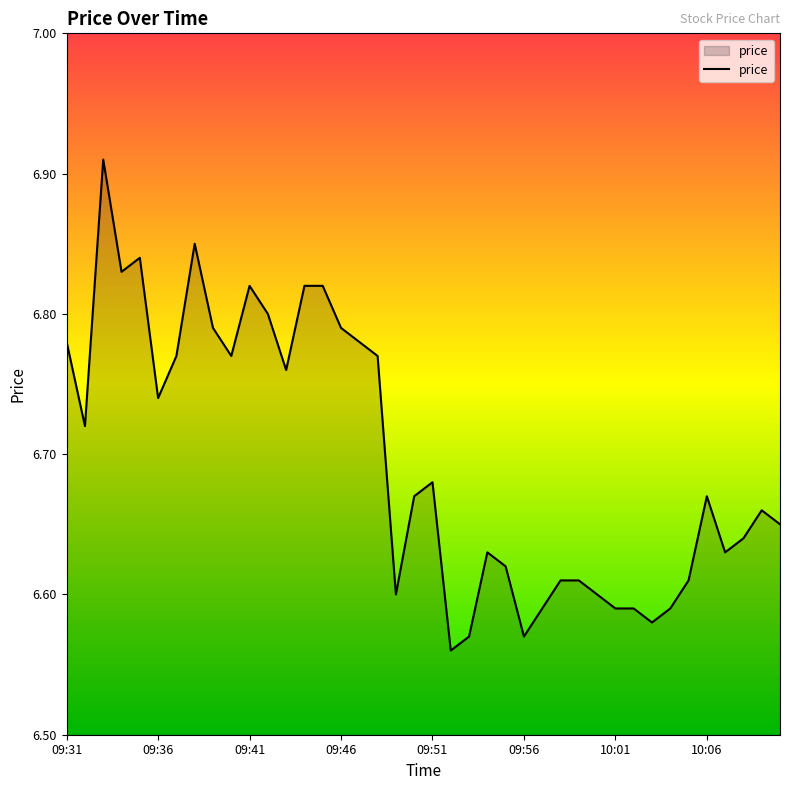

Does the chart have visible grid lines?

No